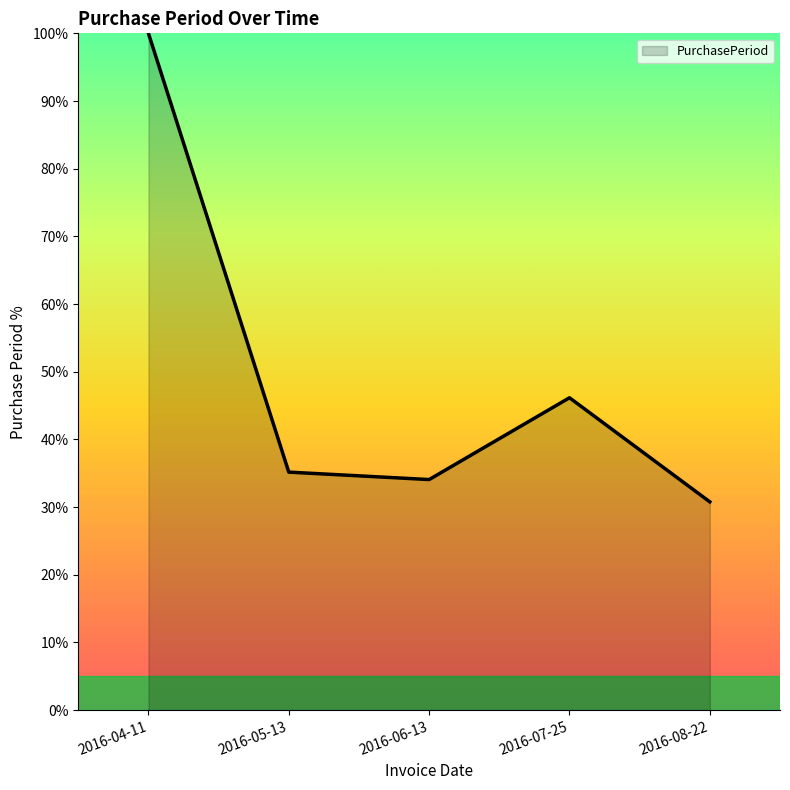

The chart shows a value of 53.2 at 2016-08-22. True or false?

False